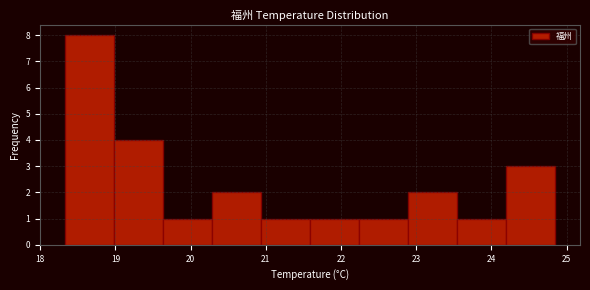

Reading left to right, transcribe this chart: for each bar, give the range it covers on the x-axis and its height. Neither the bar edges nor the heights are printed on the chart, so give them approximately, as read against the axes.

18.3 to 19.0: 8
19.0 to 19.6: 4
19.6 to 20.3: 1
20.3 to 20.9: 2
20.9 to 21.6: 1
21.6 to 22.2: 1
22.2 to 22.9: 1
22.9 to 23.5: 2
23.5 to 24.2: 1
24.2 to 24.9: 3